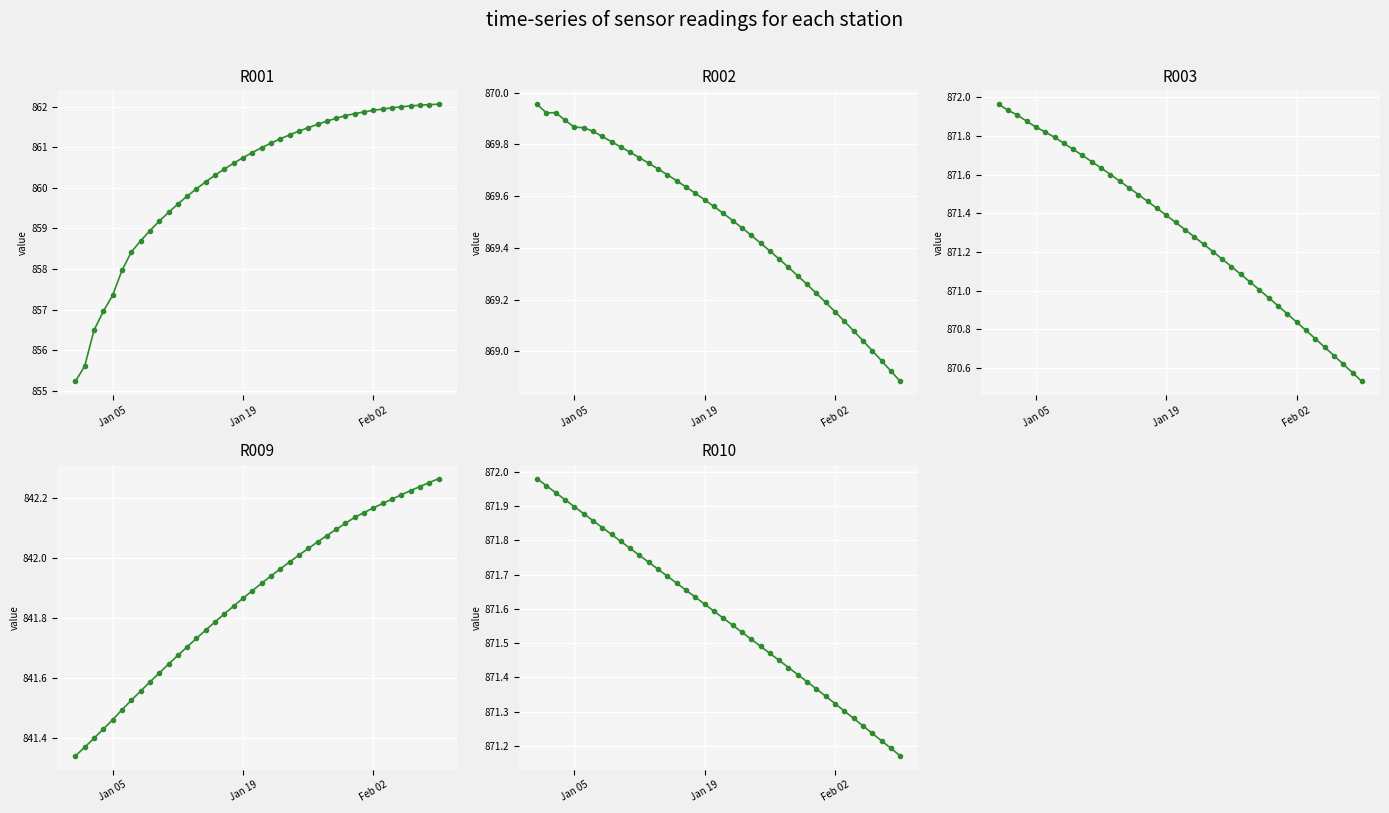

Which series has the largest total across all categories?

R010